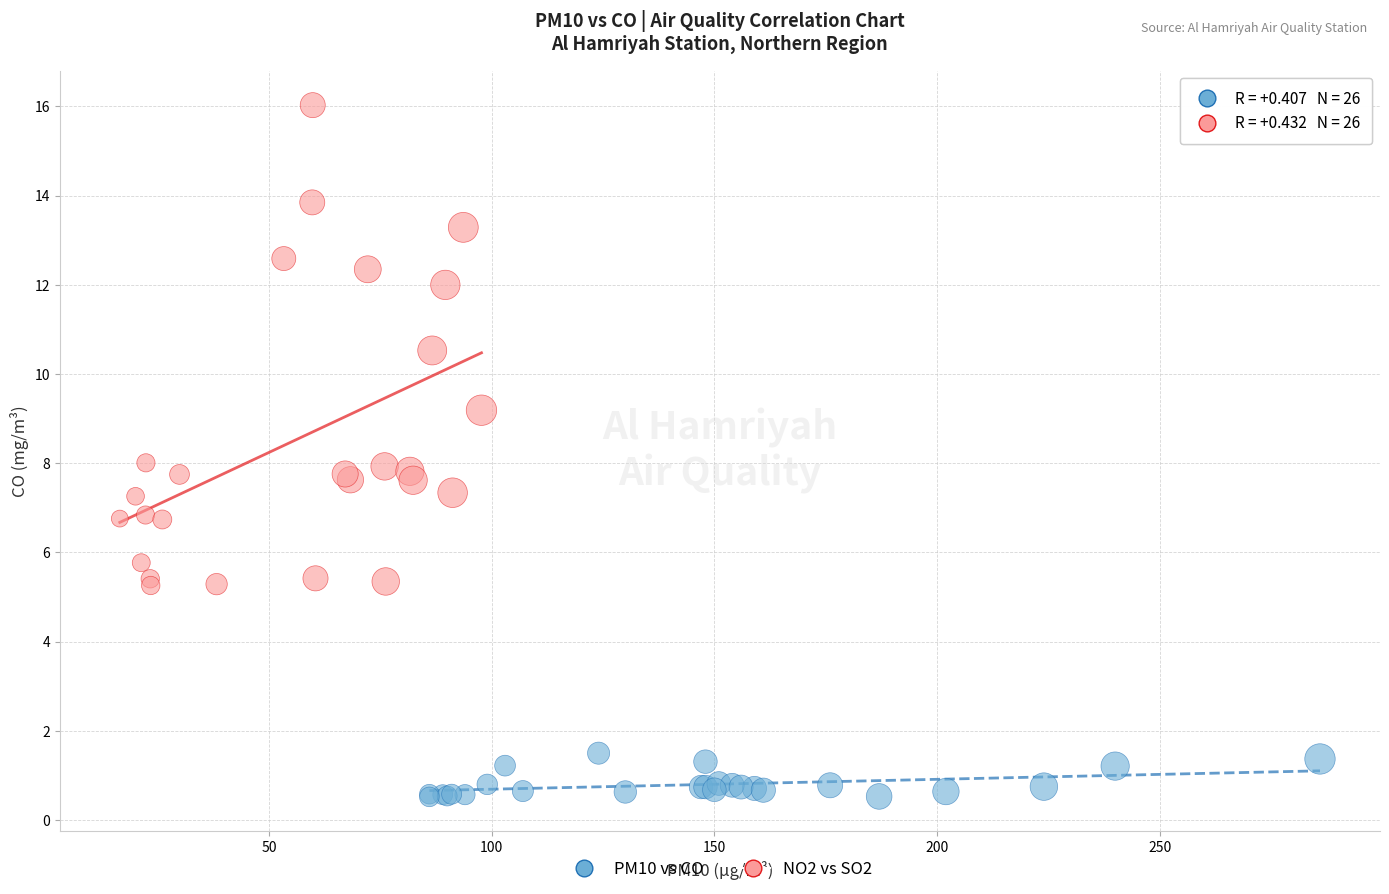

Which series has the widest spread of Y values?

NO2 vs SO2